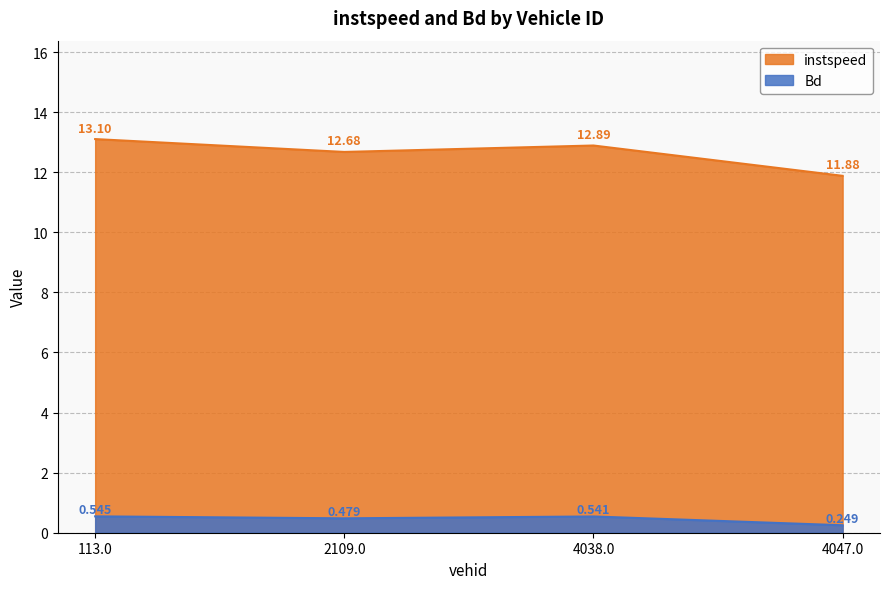

At 113.0, list the series in order from largest to smallest.

instspeed, Bd